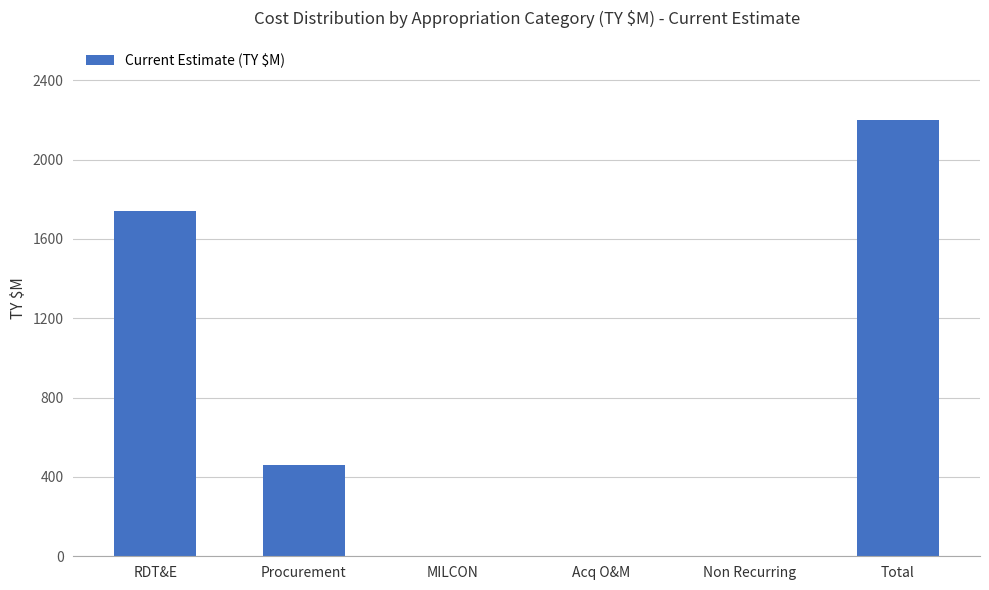

What value does the data have at RDT&E?

1741.5